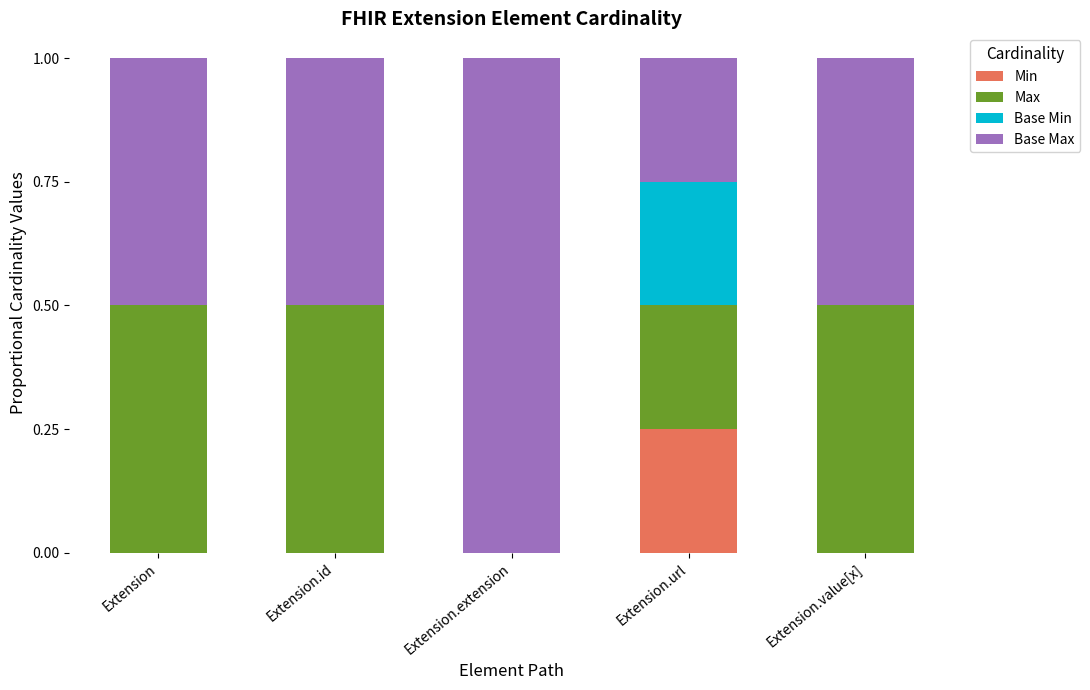

Are the bars grouped side by side (vs. stacked)?

No